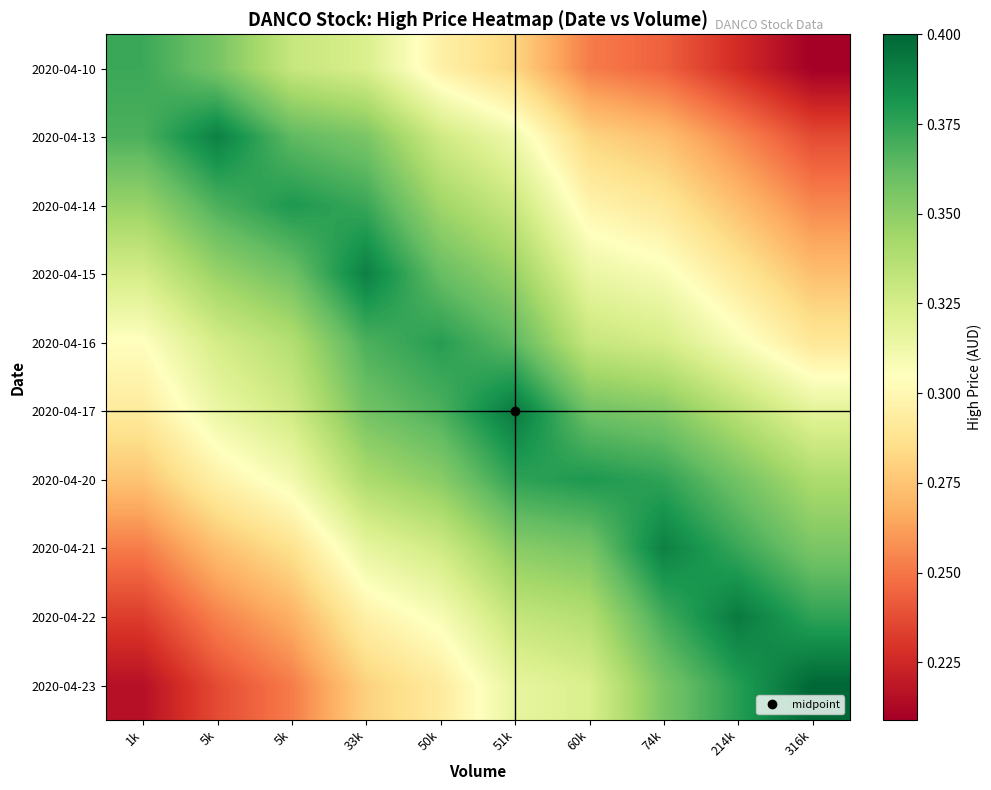

Rank the series at 51k from highest to lowest value.

2020-04-17, 2020-04-20, 2020-04-16, 2020-04-21, 2020-04-15, 2020-04-22, 2020-04-14, 2020-04-23, 2020-04-13, 2020-04-10